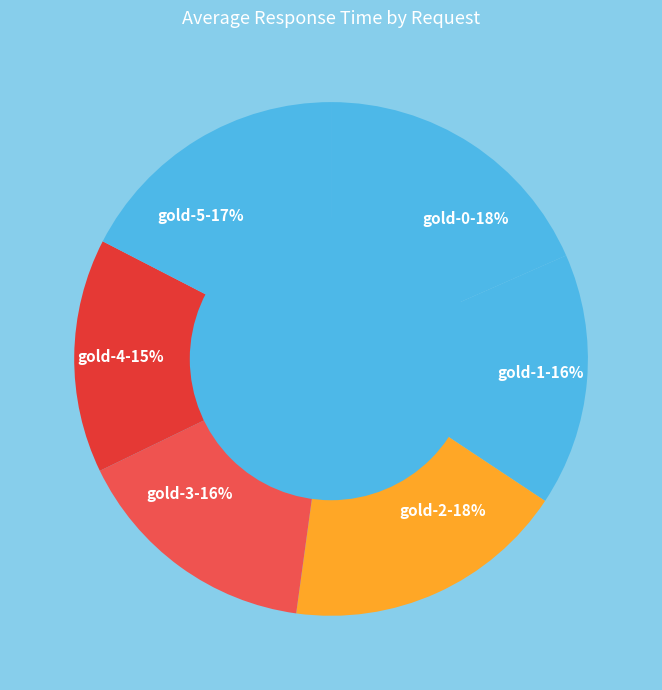

Is it true that gold-3 is 7% of the pie?

False